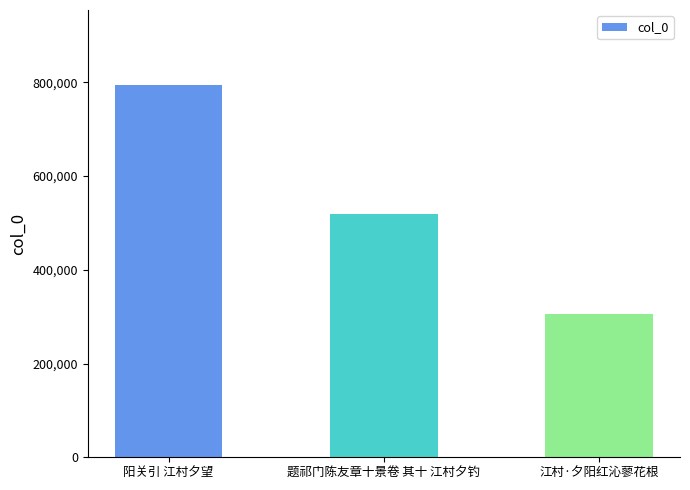

Reading left to right, what are all the values shown in this chart?

795050	518211	305070